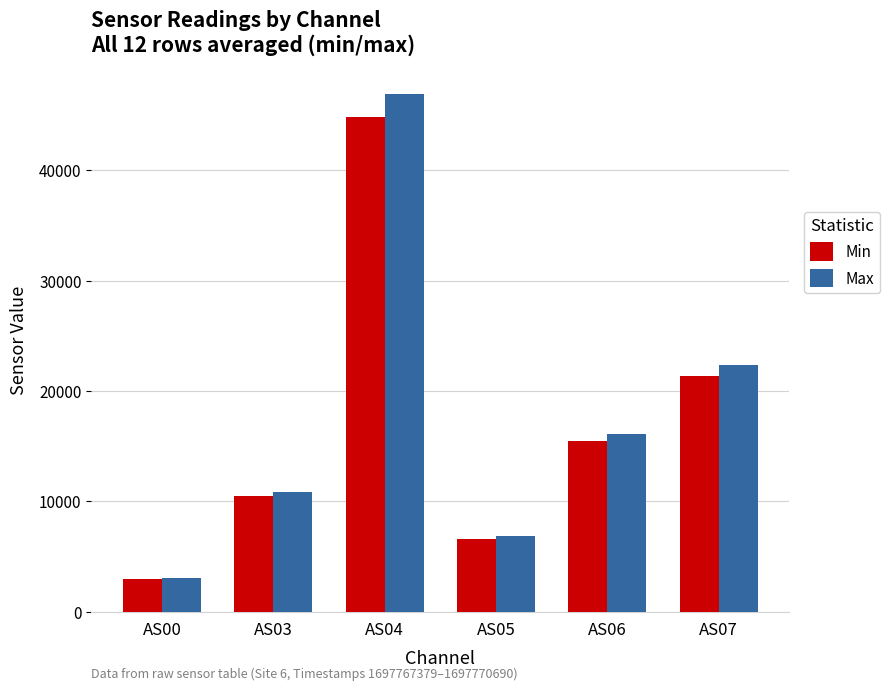

List the series in order of their peak value, lowest first.

Min, Max